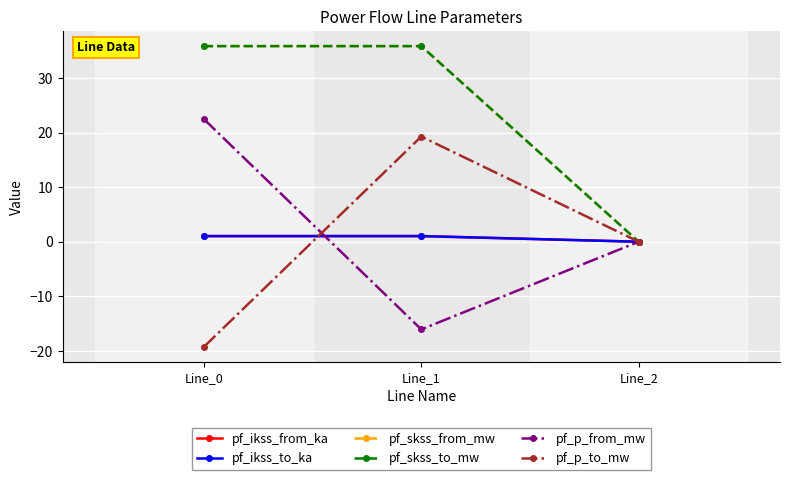

Which has a higher value, Line_1 or Line_0?

Line_1